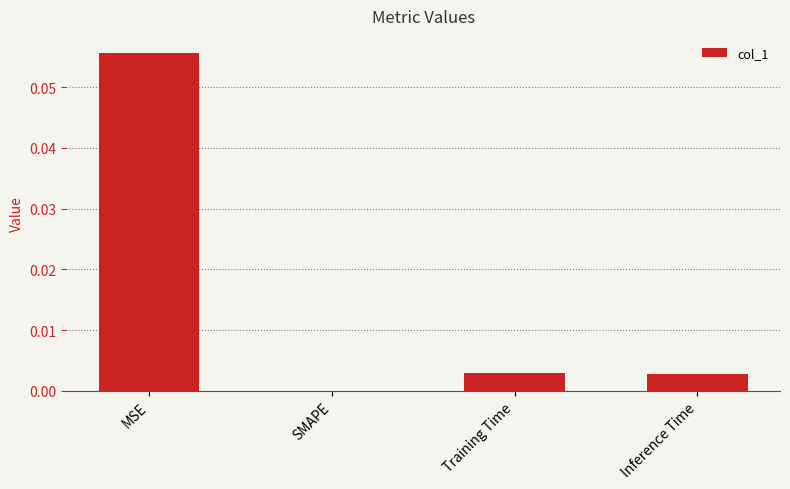

Between Inference Time and SMAPE, which is larger?

Inference Time